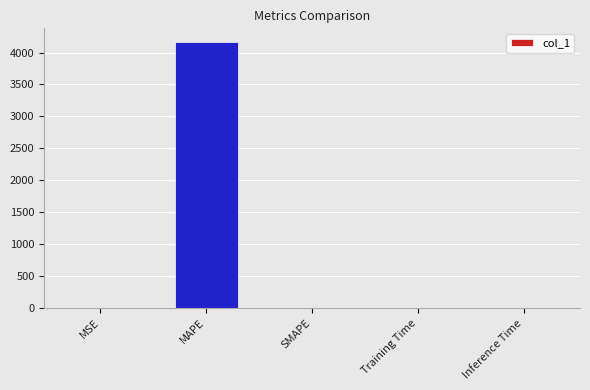

Between Inference Time and MAPE, which is larger?

MAPE